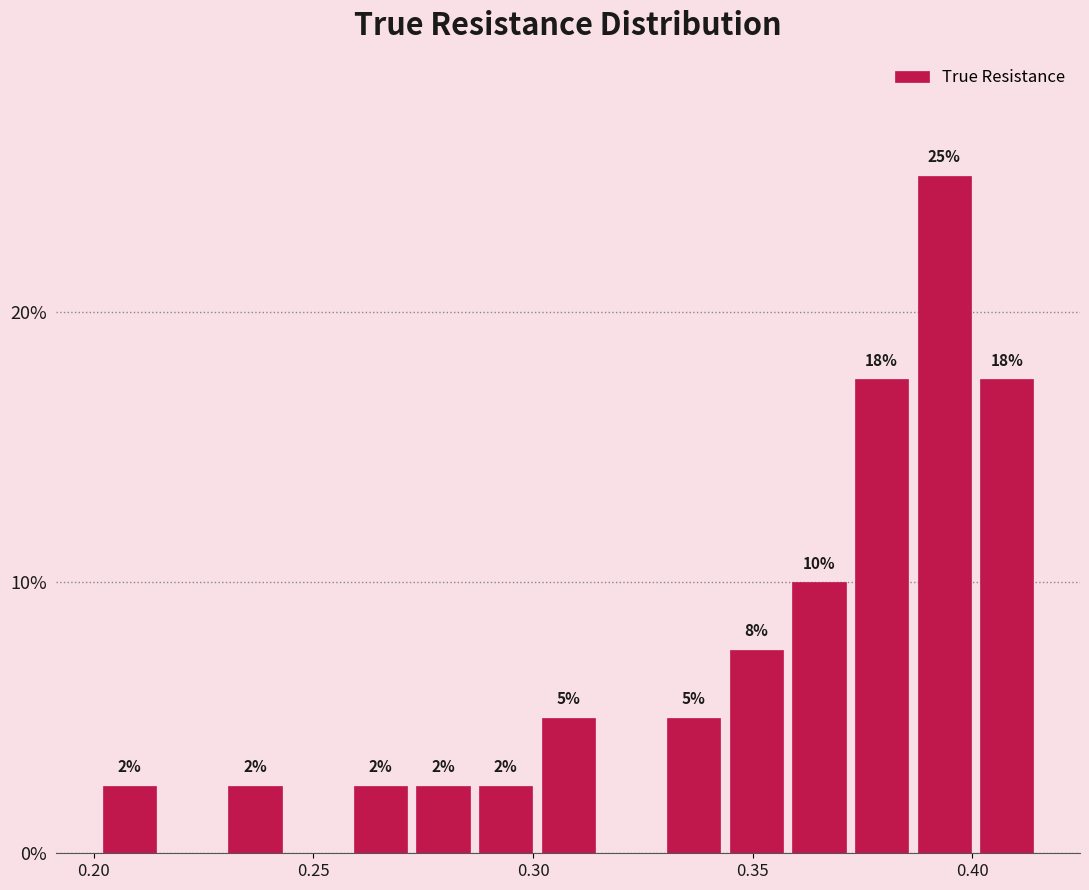

Read against the x-axis, roughly where is the centre of the tallest bar?

0.395